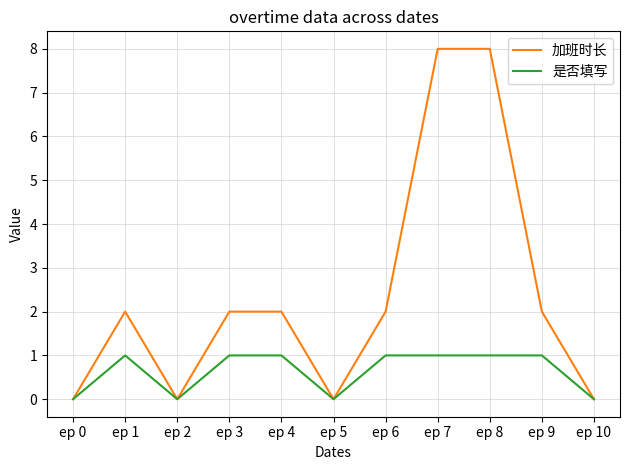

The value of 加班时长 at ep 8 is 5. True or false?

False